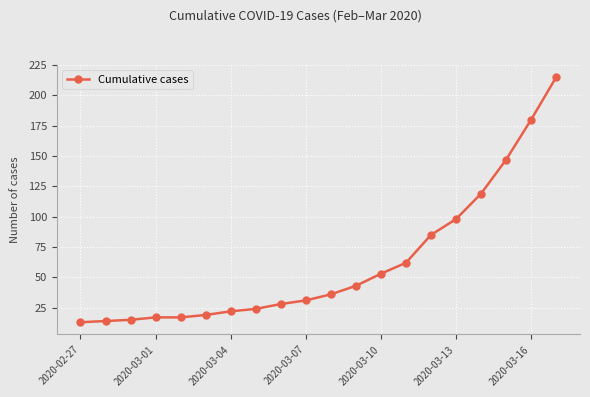

Reading right to left, transcribe all the data shown in this chart.

215	180	147	119	98	85	62	53	43	36	31	28	24	22	19	17	17	15	14	13